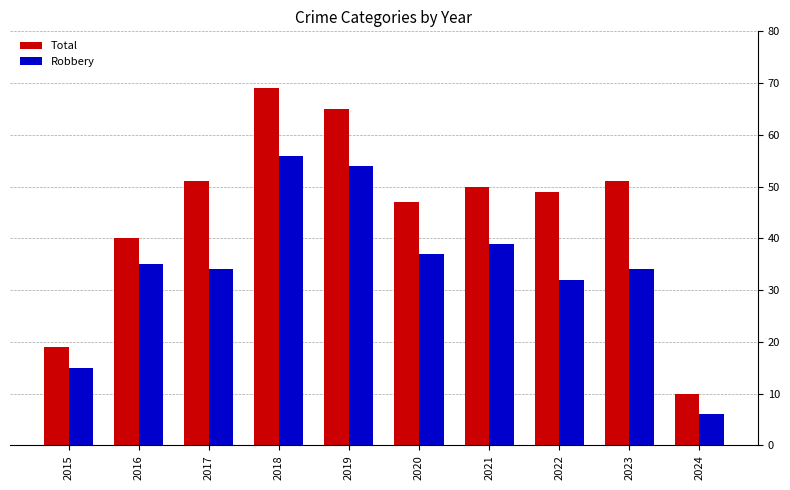

The value of Total at 2021 is 70. True or false?

False